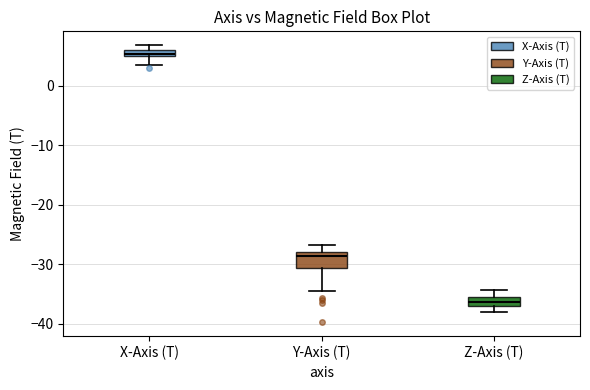

Which box's median line is the lowest?

Z-Axis (T)